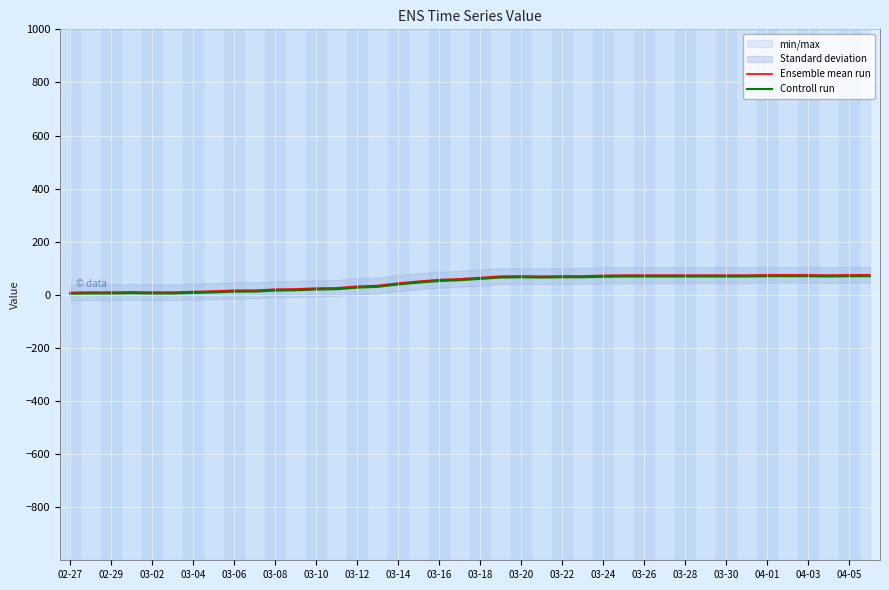

The Controll run series shows 69 at 31. True or false?

True